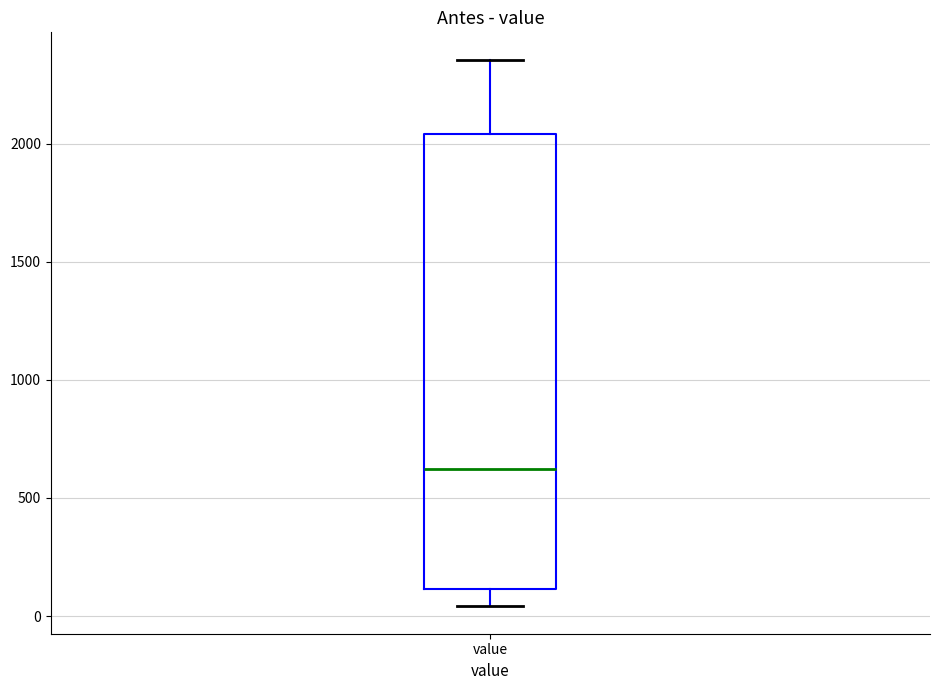

Where is the upper edge of the box for value on the y-axis? The values are not printed on the chart, so give them approximately, as read against the axis.

2050